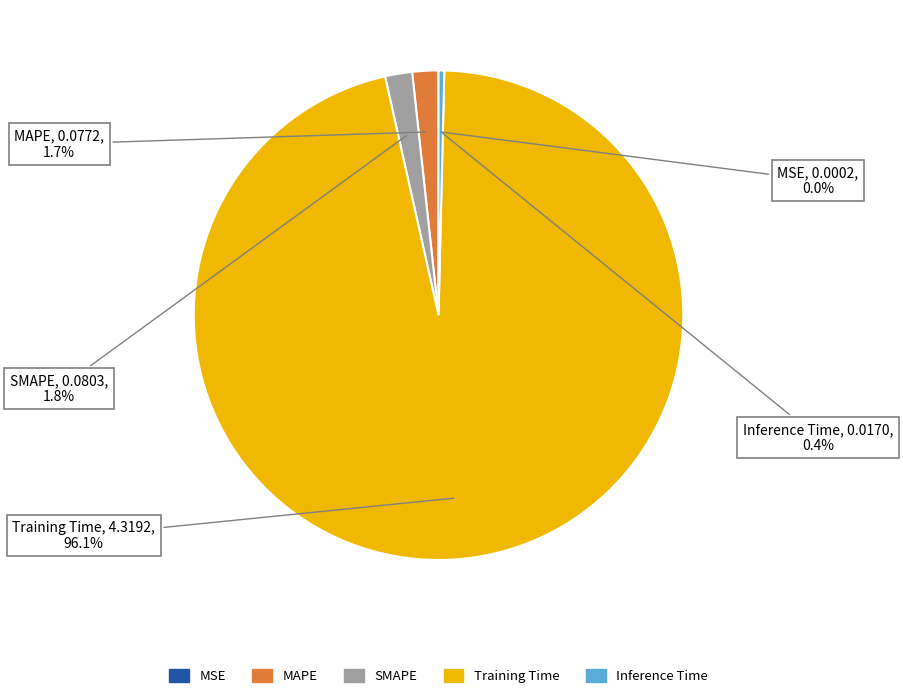

Is it true that Training Time is 89% of the pie?

False